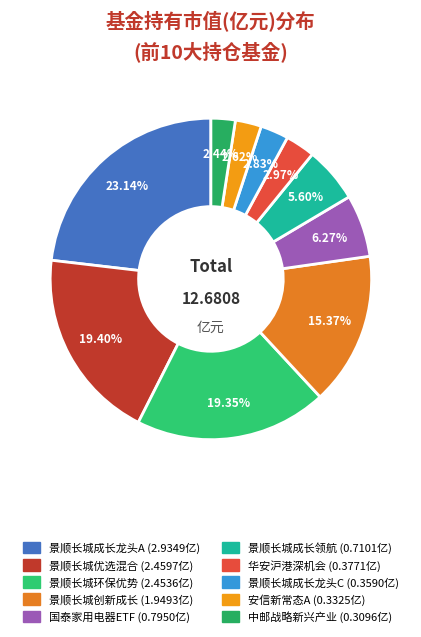

Rank the categories by value from highest to lowest.

景顺长城成长龙头一年持有期混合A, 景顺长城优选混合, 景顺长城环保优势股票, 景顺长城创新成长混合, 国泰中证全指家用电器ETF, 景顺长城成长领航混合, 华安沪港深机会混合, 景顺长城成长龙头一年持有期混合C, 安信新常态沪港深精选股票A, 中邮战略新兴产业混合